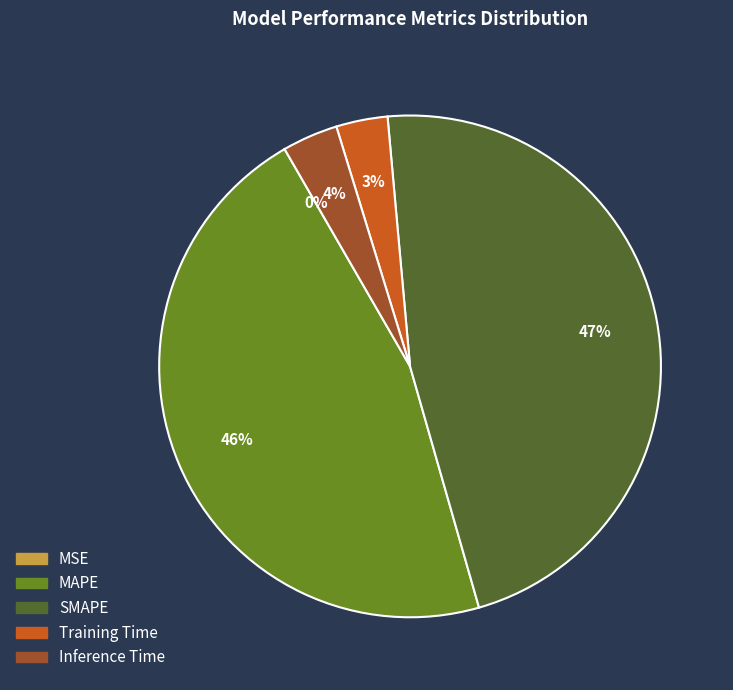

True or false: SMAPE accounts for 47% of the total.

True